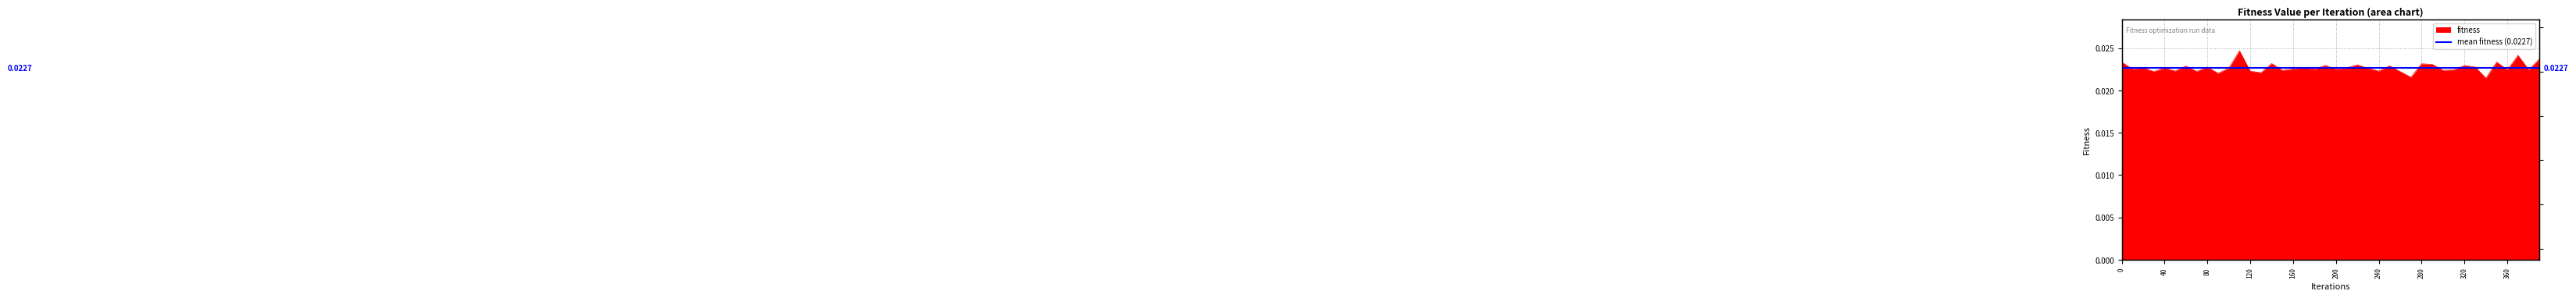

Rank the categories by value from highest to lowest.

110, 370, 390, 350, 0, 140, 280, 290, 220, 190, 320, 250, 60, 330, 80, 170, 20, 210, 40, 100, 230, 10, 160, 180, 200, 380, 360, 310, 300, 150, 50, 240, 120, 70, 30, 260, 130, 90, 270, 340